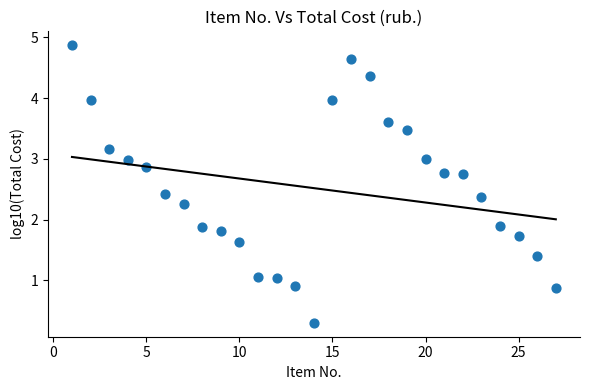

What is the range of X values (max minus min)?

26.0